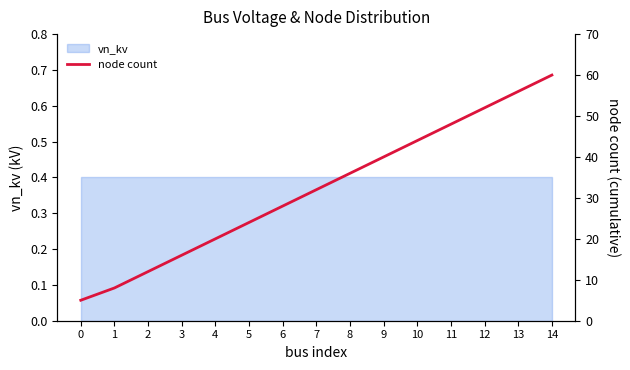

Which has a higher value, 3 or 13?

13